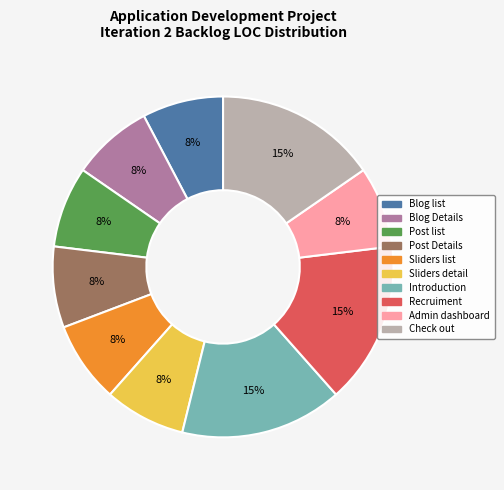

To the nearest percent, what is the average slice percentage?

10%